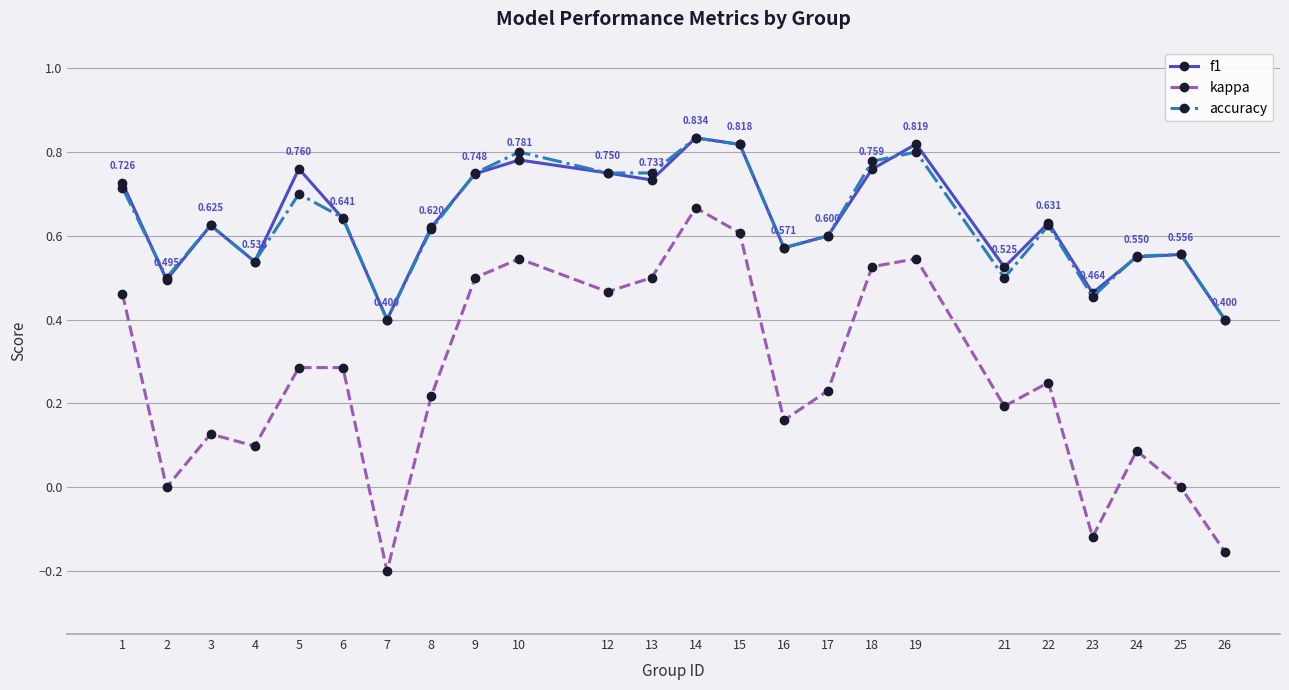

True or false: kappa has a value of 0.5 at 12.

True